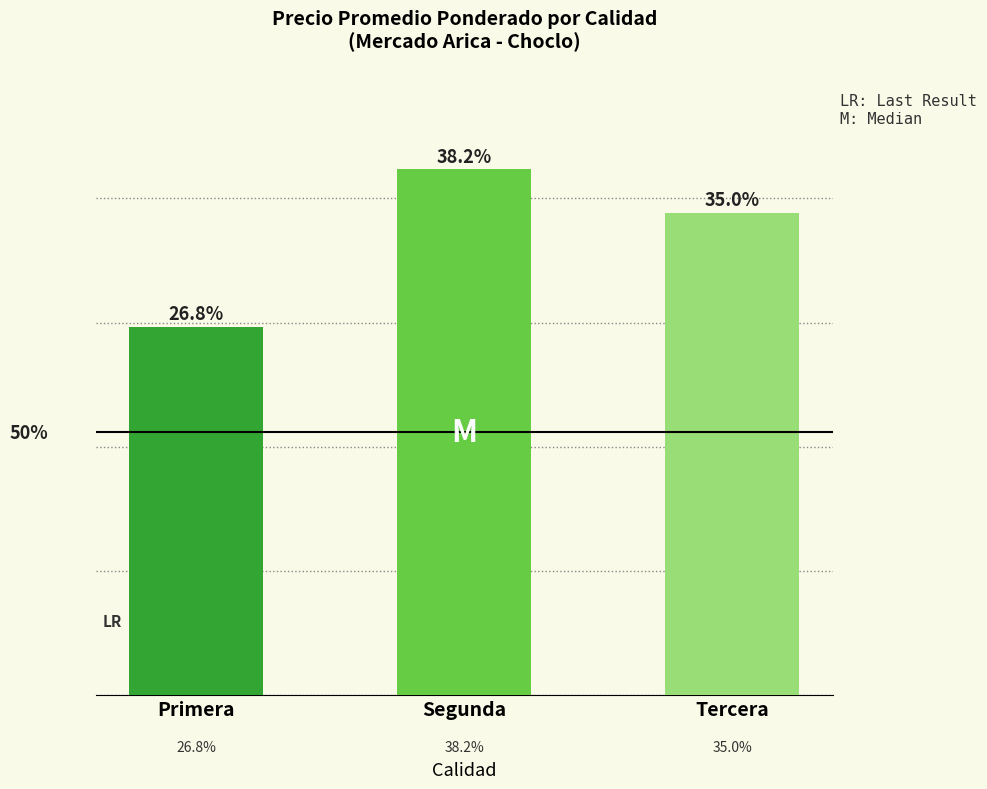

Does the chart contain any negative values?

No